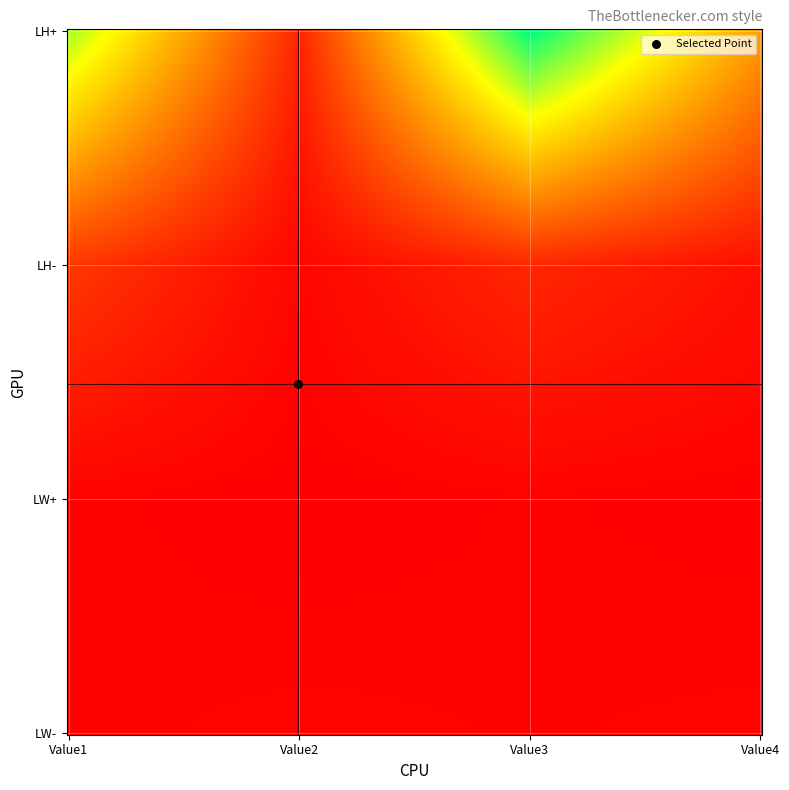

What is the lowest value of the LW- series?

0.7